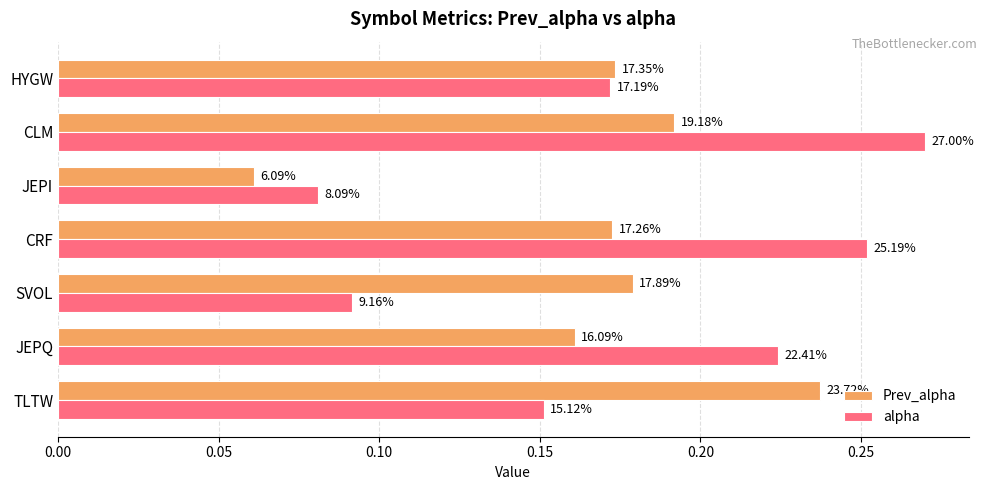

What is the difference between the second highest and minimum values in the alpha series?

0.2